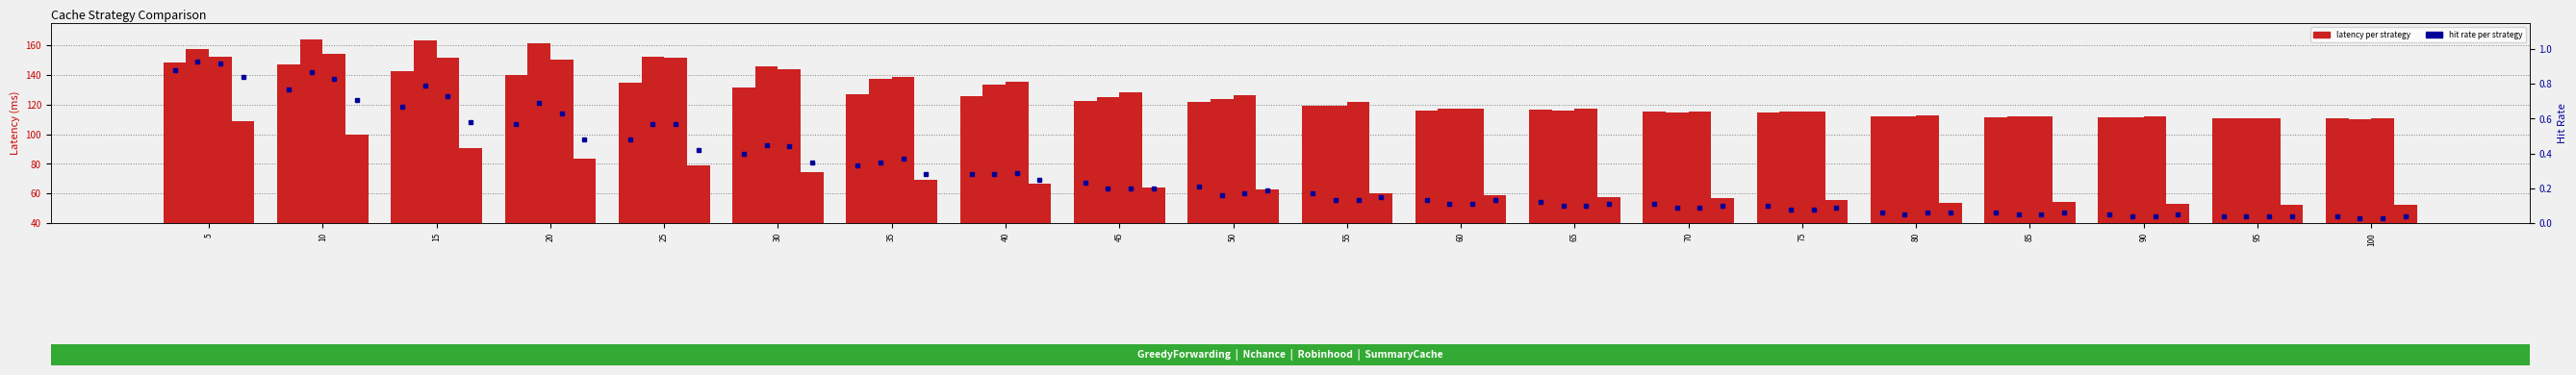

The GreedyForwarding series shows 148.1 at 5. True or false?

True